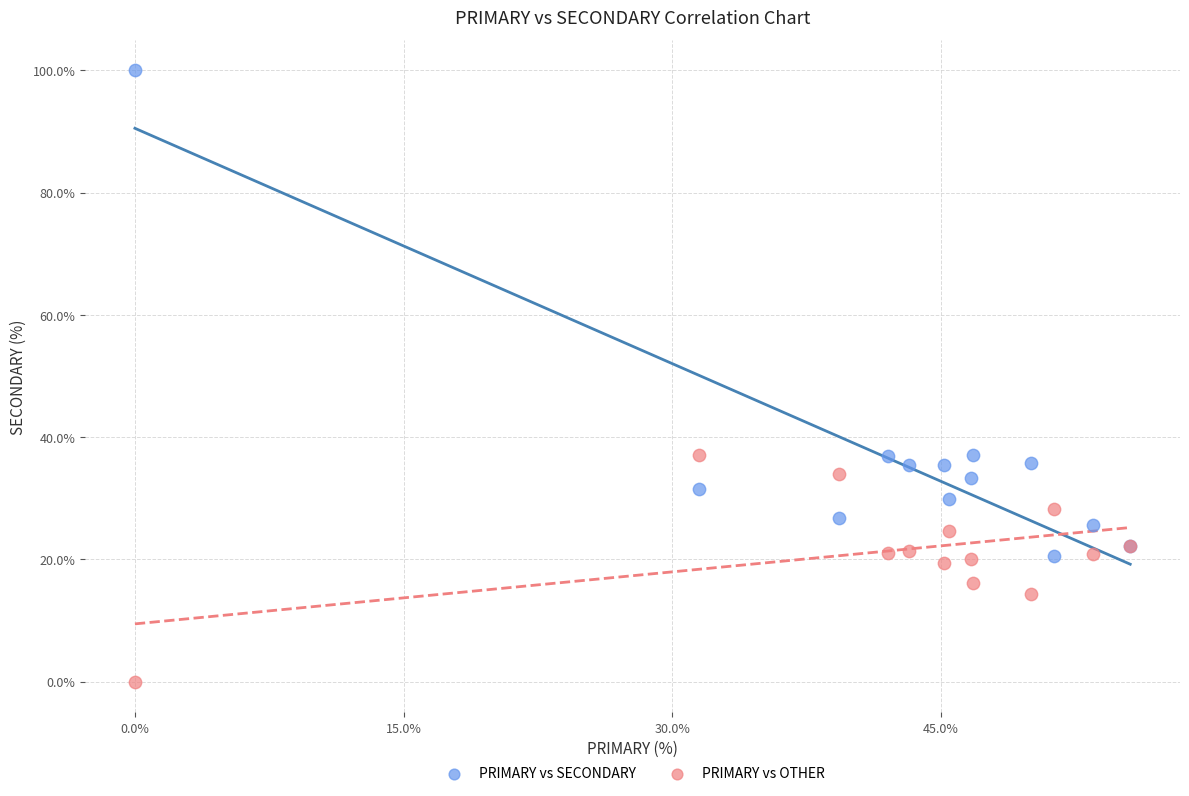

Which series reaches the minimum Y coordinate?

PRIMARY vs OTHER